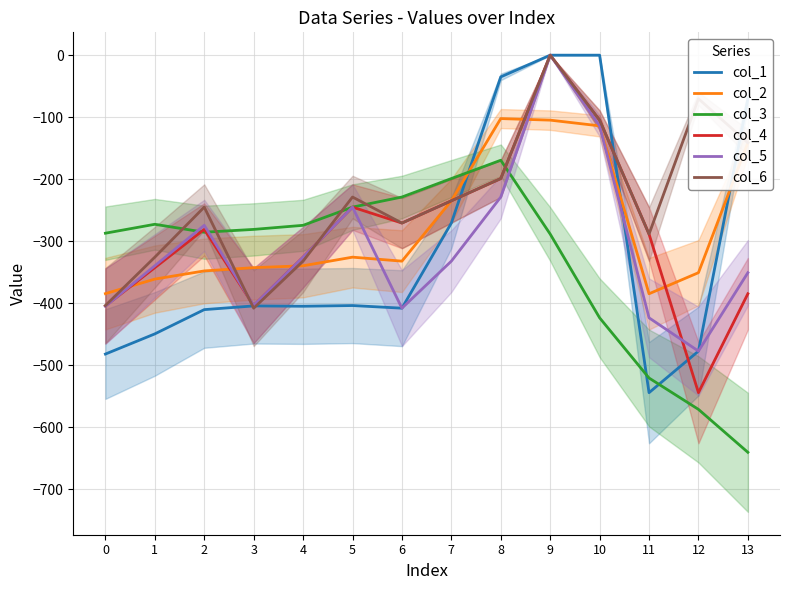

Which series changed the most between 9 and 10?

col_3